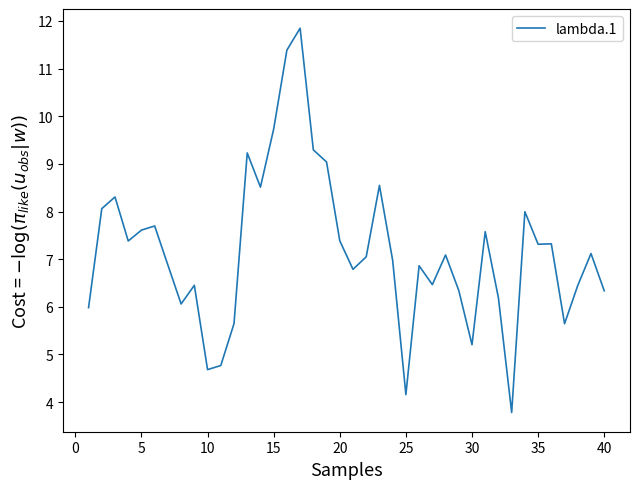

What is the smallest value displayed?

3.8